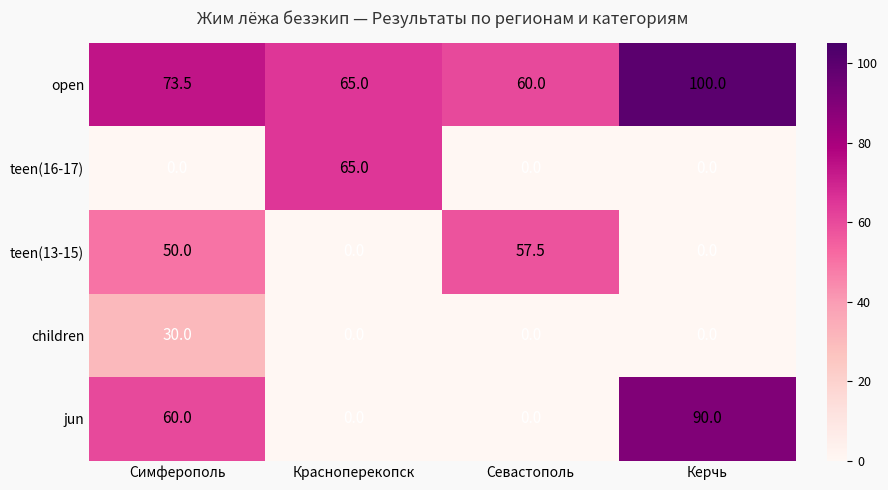

What is the difference between the highest and lowest values at Керчь?

100.0